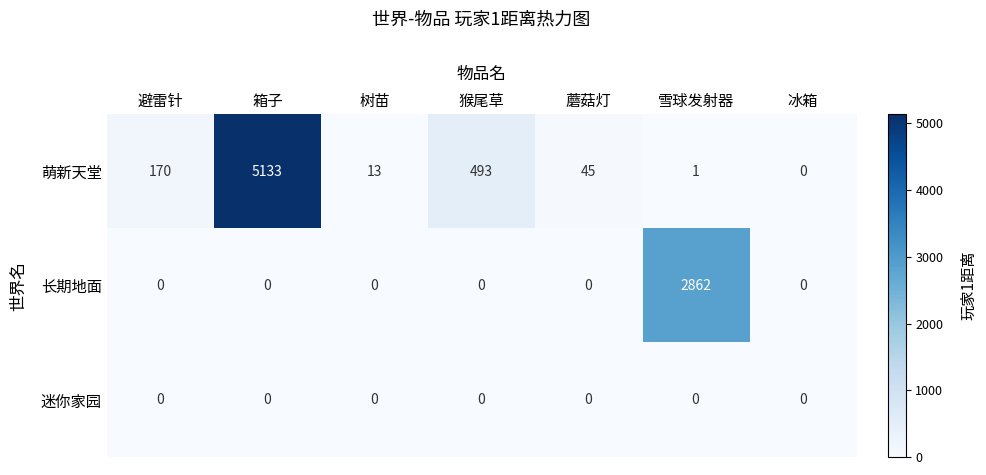

Reading left to right, list all the values displayed in this chart.

萌新天堂: 避雷针=170	箱子=5133	树苗=13	猴尾草=493	蘑菇灯=45	雪球发射器=1	冰箱=0
长期地面: 避雷针=0	箱子=0	树苗=0	猴尾草=0	蘑菇灯=0	雪球发射器=2862	冰箱=0
迷你家园: 避雷针=0	箱子=0	树苗=0	猴尾草=0	蘑菇灯=0	雪球发射器=0	冰箱=0